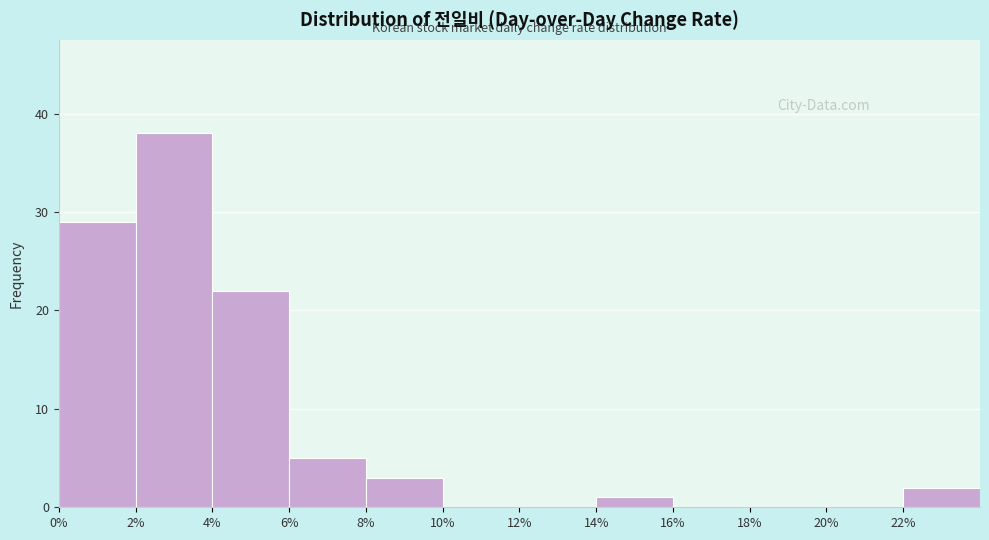

Reading left to right, transcribe this chart: for each bar, give the range it covers on the x-axis and its height. The values are not printed on the chart, so give them approximately, as read against the axis.

0 to 2: 29
2 to 4: 38
4 to 6: 22
6 to 8: 5
8 to 10: 3
10 to 12: 0
12 to 14: 0
14 to 16: 1
16 to 18: 0
18 to 20: 0
20 to 22: 0
22 to 24: 2